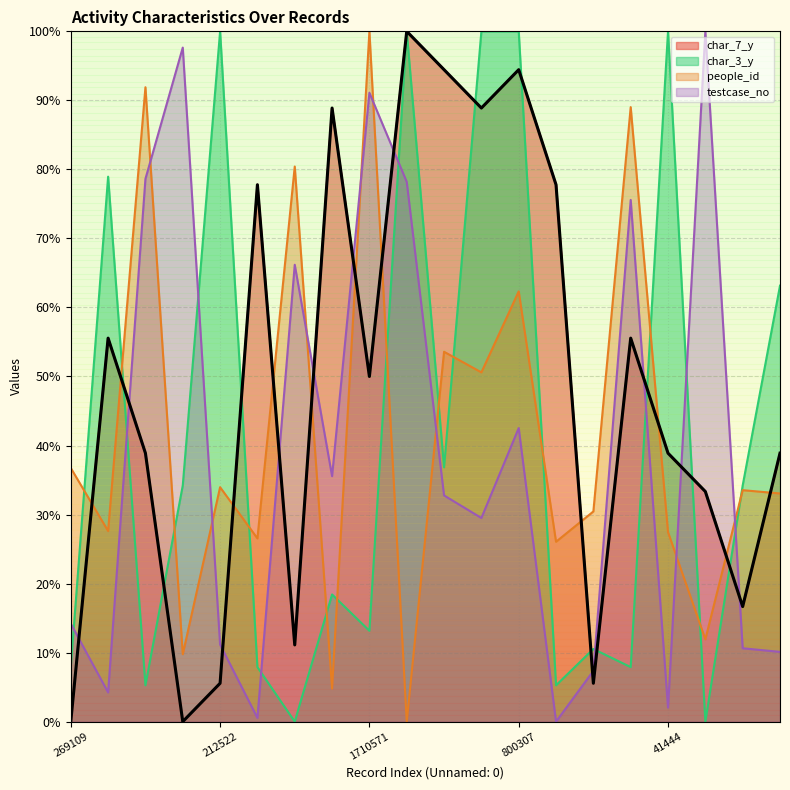

At which label does char_3_y first exceed 34?

82559